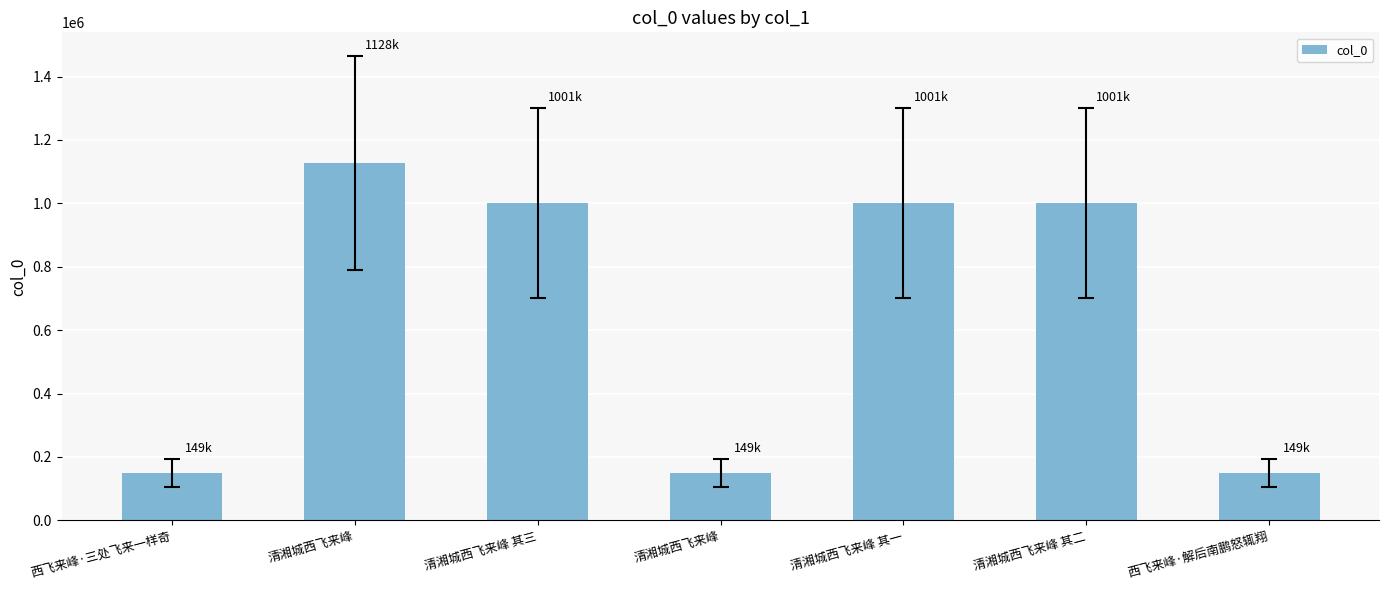

What is the sum of the values at 清湘城西飞来峰 其三 and 西飞来峰·解后南鹏怒辄翔?

1150537